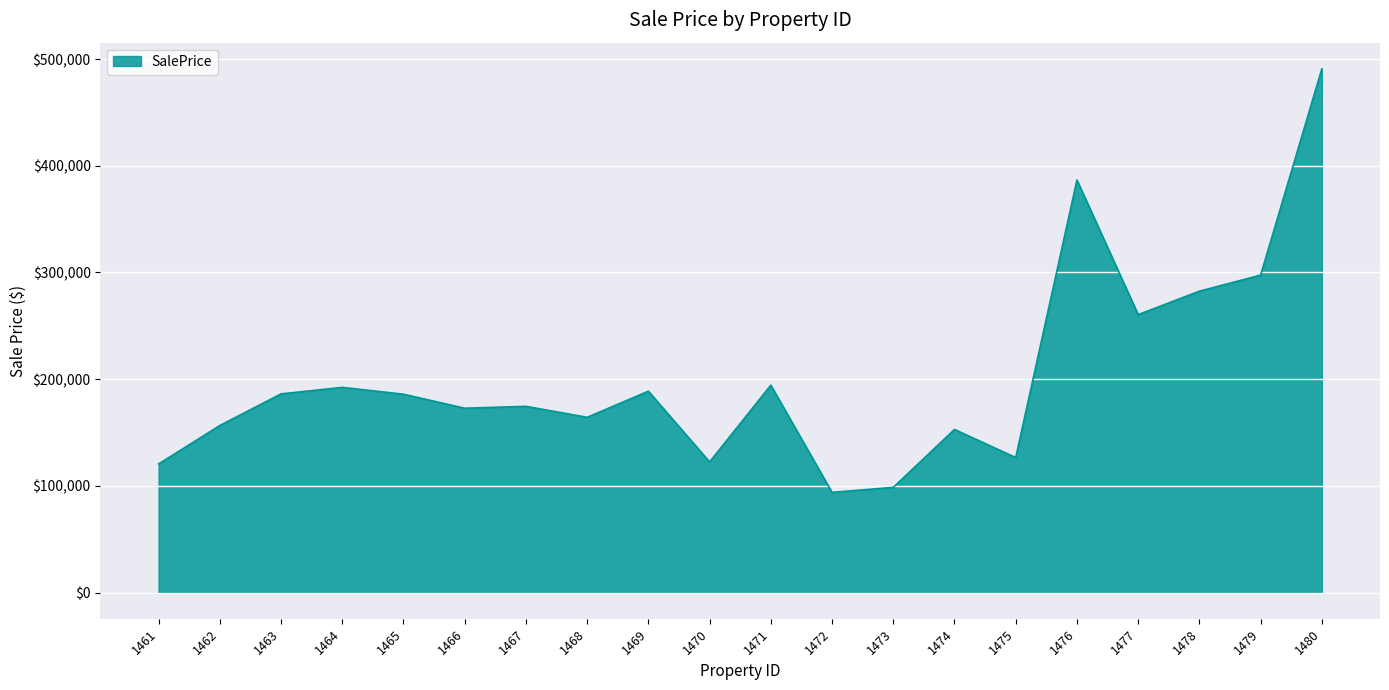

What is the difference between the maximum and minimum values?

396952.5